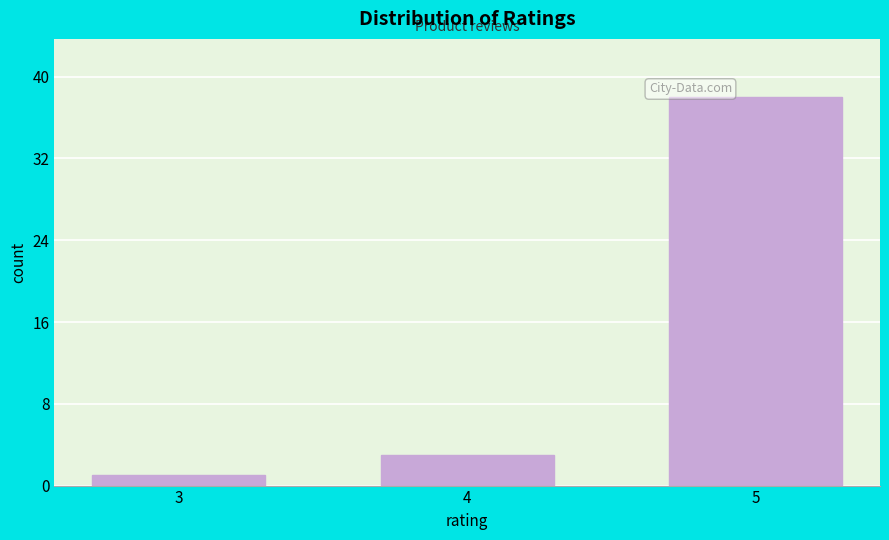

Reading left to right, what are all the values shown in this chart?

1	3	38